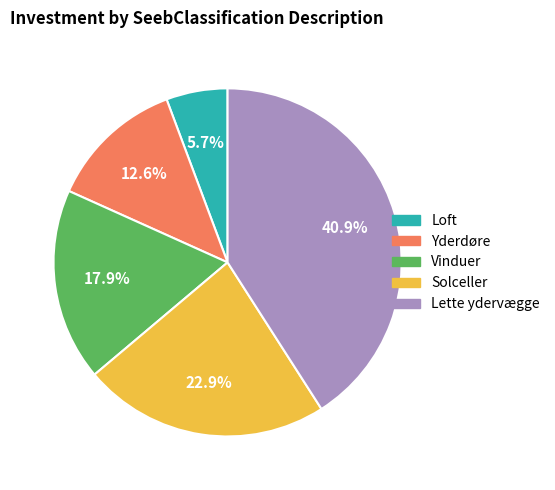

Rank the categories by value from highest to lowest.

Lette ydervægge, Solceller, Vinduer, Yderdøre, Loft